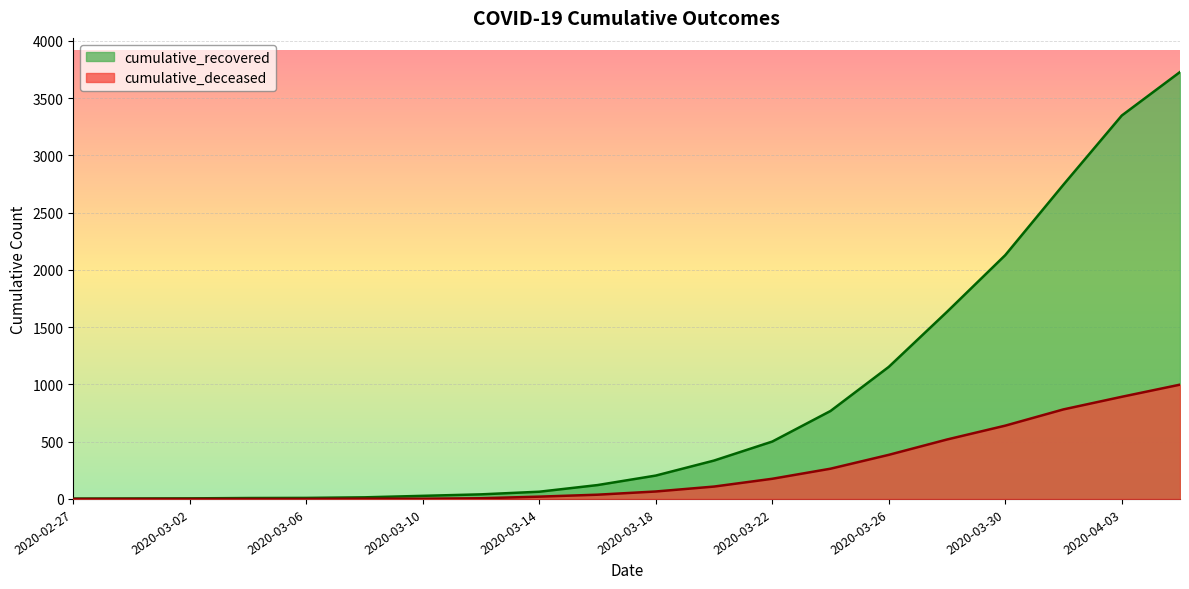

How many data points in cumulative_recovered are less than 204?

10